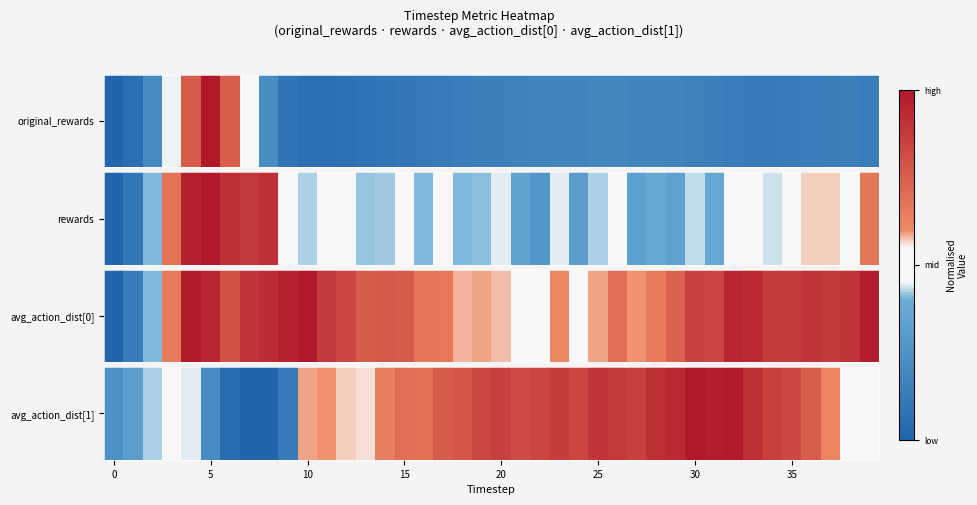

Reading left to right, extract all data points from this chart.

0.2	0.3	0.4	0.5	0.4	0.2	0.0	0.0	0.0	0.1	0.6	0.6	0.6	0.6	0.6	0.7	0.7	0.8	0.8	0.8	0.9	0.8	0.8	0.9	0.8	0.9	0.9	0.9	0.9	0.9	1.0	1.0	1.0	0.9	0.9	0.8	0.8	0.6	0.5	0.5